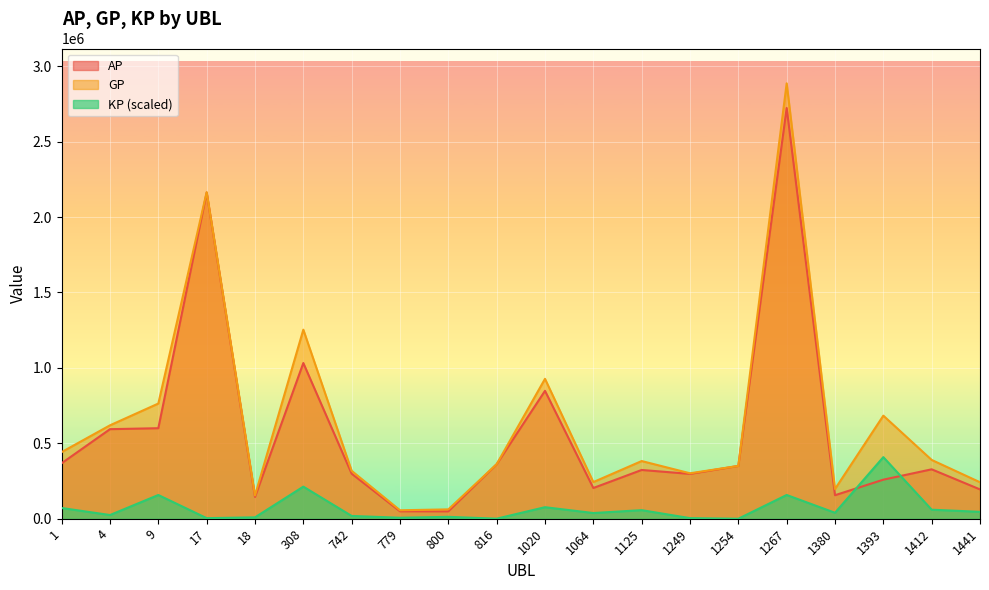

What is the lowest value of the AP series?

49030.0